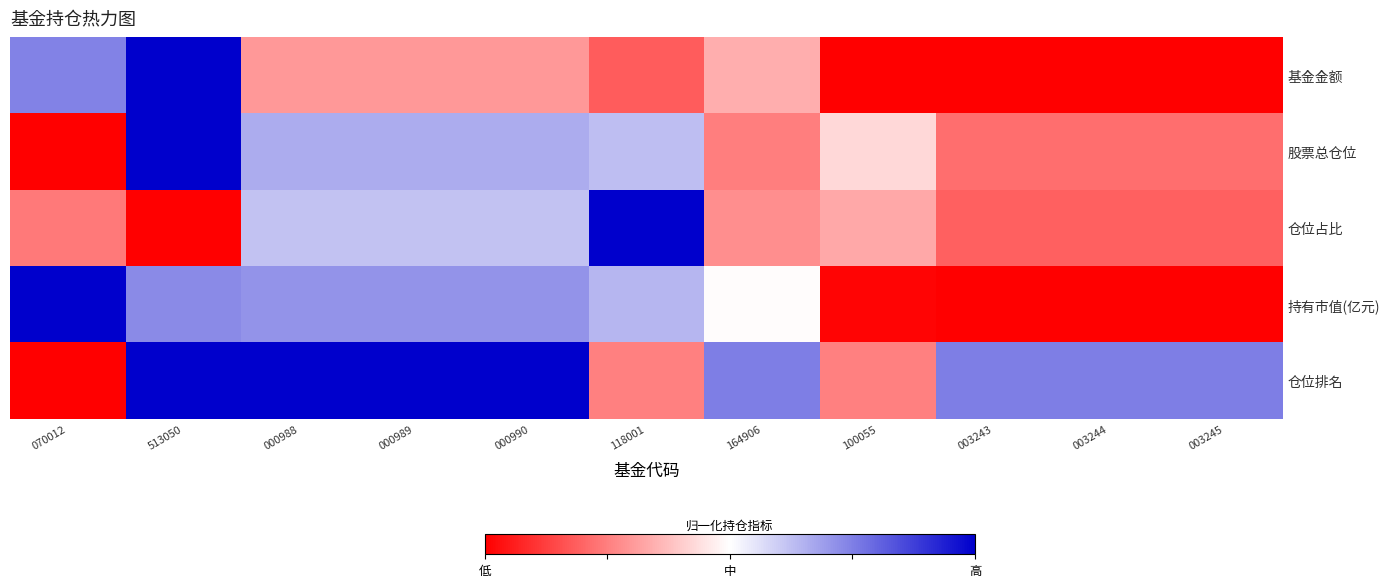

What is the total value across all series at 003245?

1.2